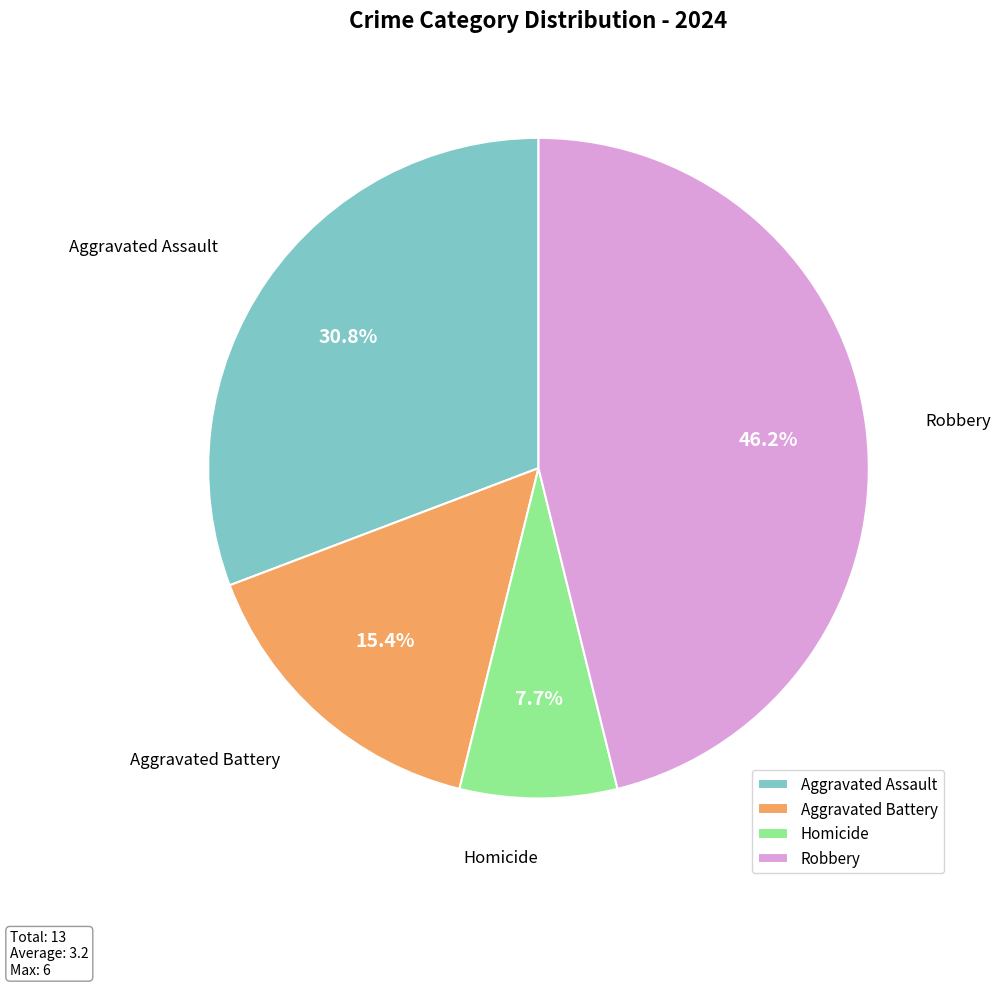

Is there any slice that represents more than half of the pie?

No